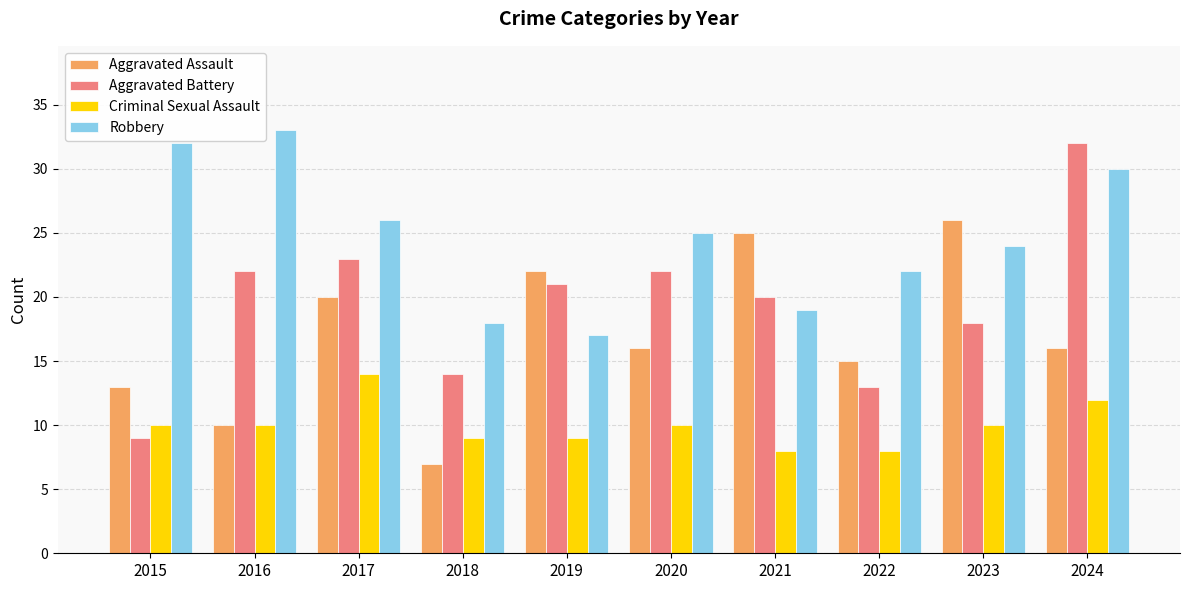

Reading left to right, extract all data points from this chart.

Aggravated Assault: 2015=13	2016=10	2017=20	2018=7	2019=22	2020=16	2021=25	2022=15	2023=26	2024=16
Aggravated Battery: 2015=9	2016=22	2017=23	2018=14	2019=21	2020=22	2021=20	2022=13	2023=18	2024=32
Criminal Sexual Assault: 2015=10	2016=10	2017=14	2018=9	2019=9	2020=10	2021=8	2022=8	2023=10	2024=12
Robbery: 2015=32	2016=33	2017=26	2018=18	2019=17	2020=25	2021=19	2022=22	2023=24	2024=30